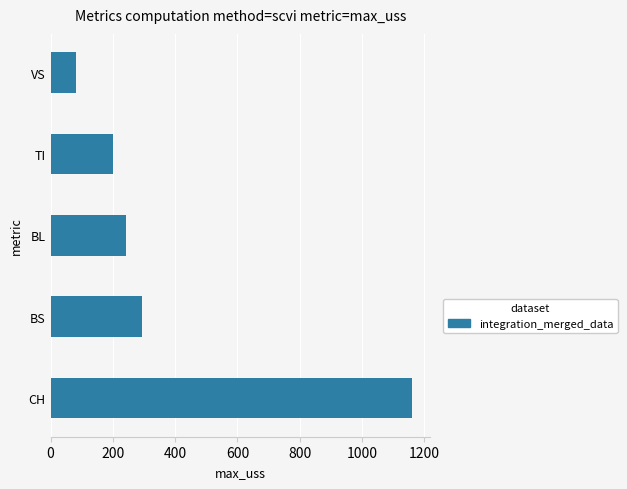

True or false: the data shows 202 at TI.

True